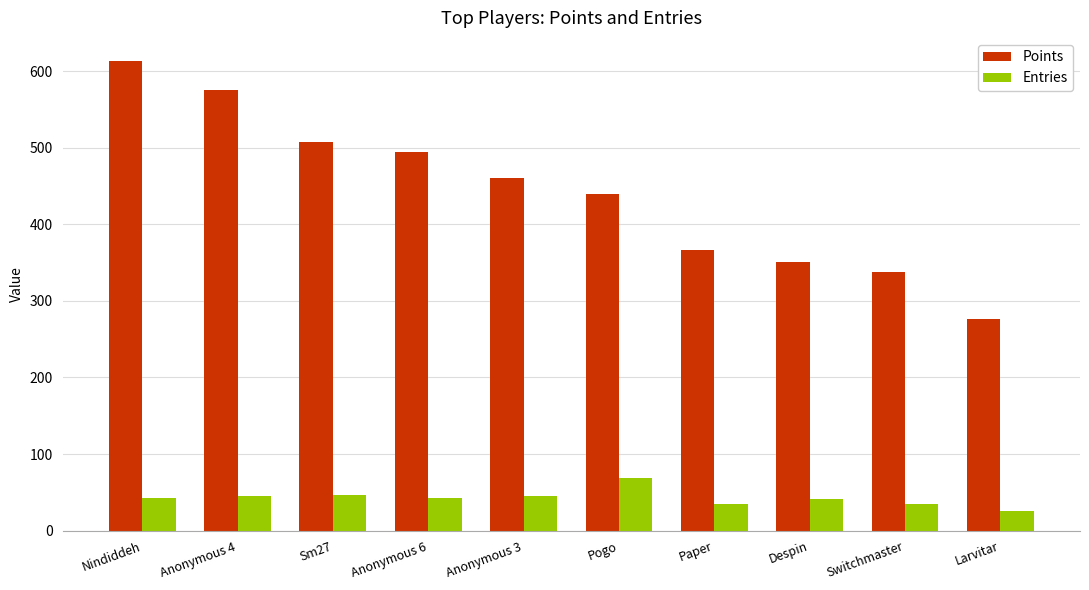

Count the number of data series in this chart.

2